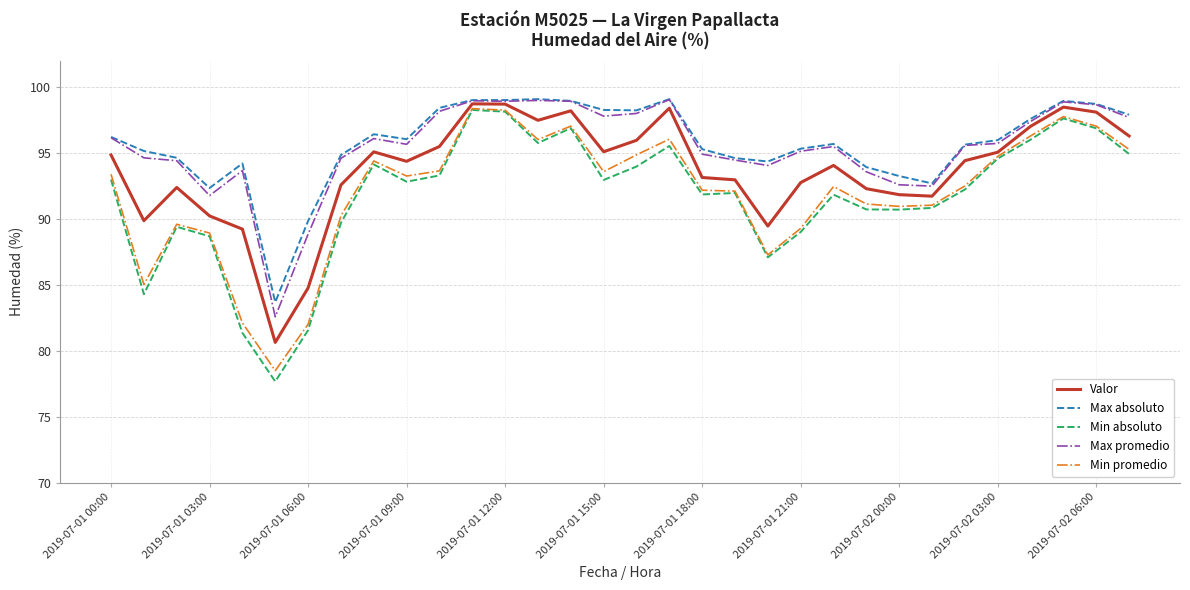

What is the difference between the second highest and second lowest values in the Max absoluto series?

9.2